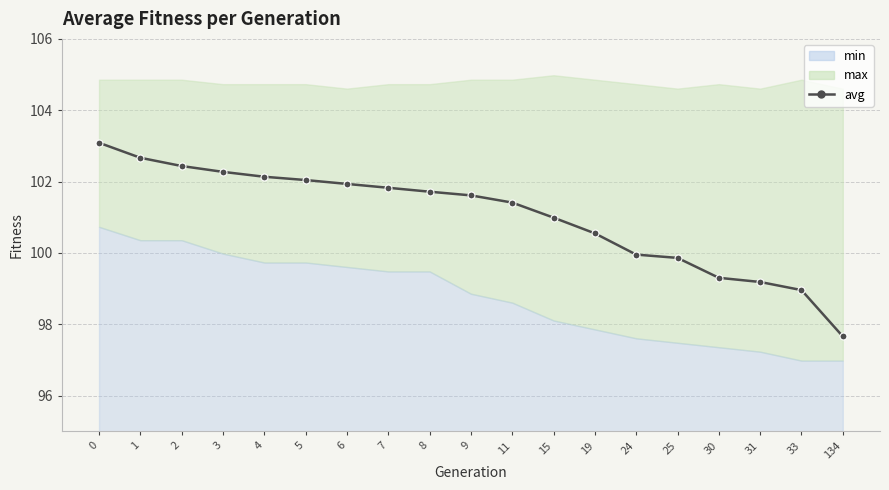

What is the difference between the values at 9 and 31?

2.4